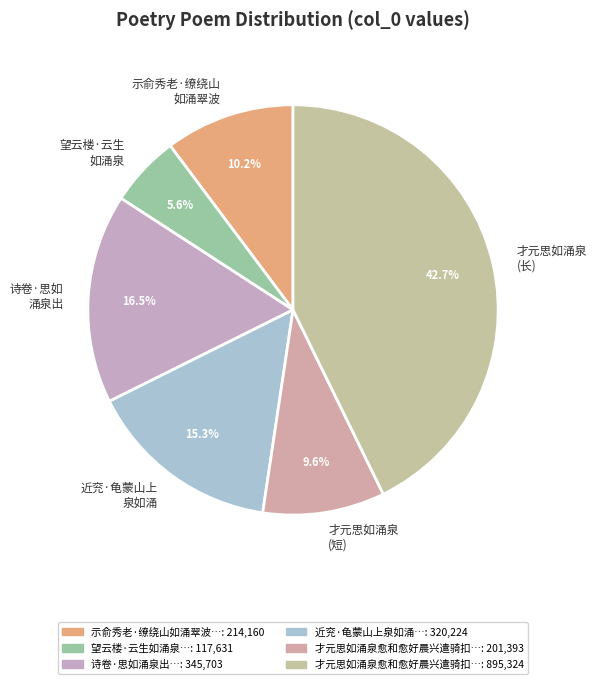

Is there any slice that represents more than half of the pie?

No